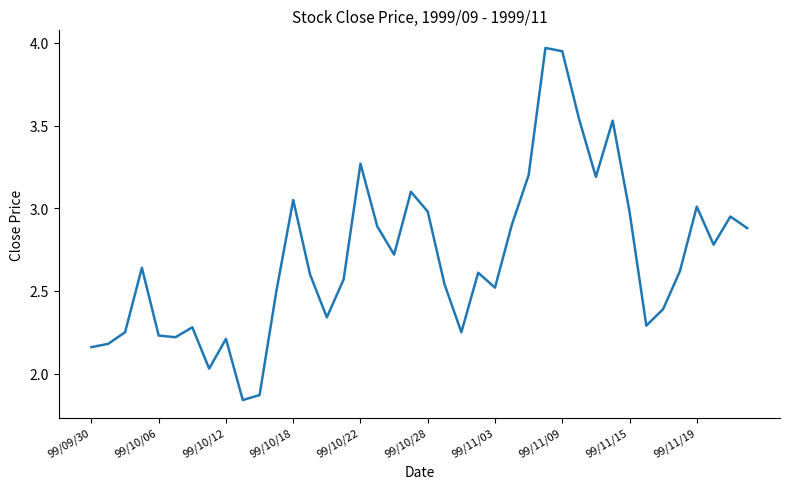

What is the difference between the maximum and minimum values?

2.1